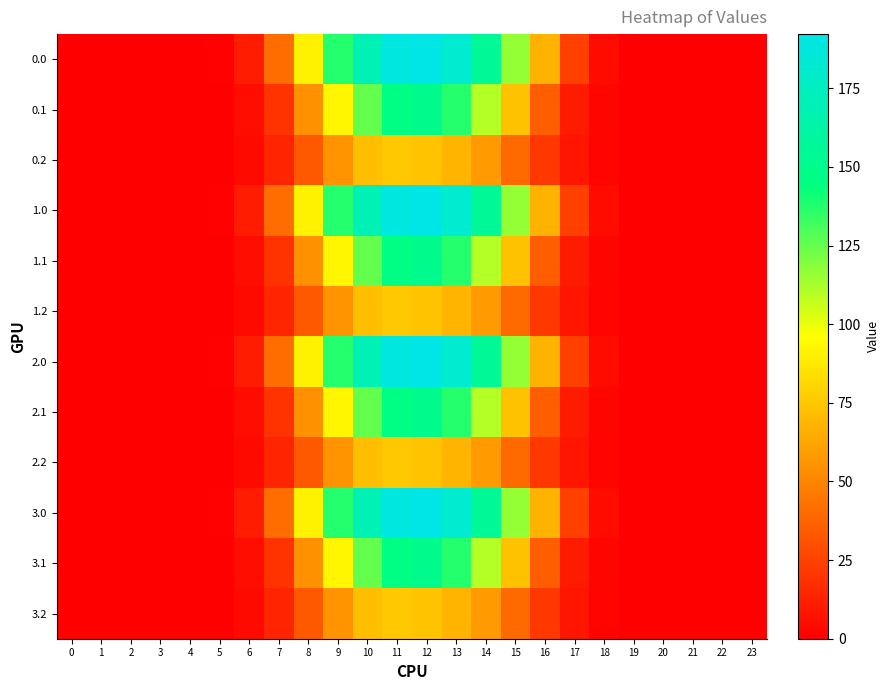

Count the number of data series in this chart.

12